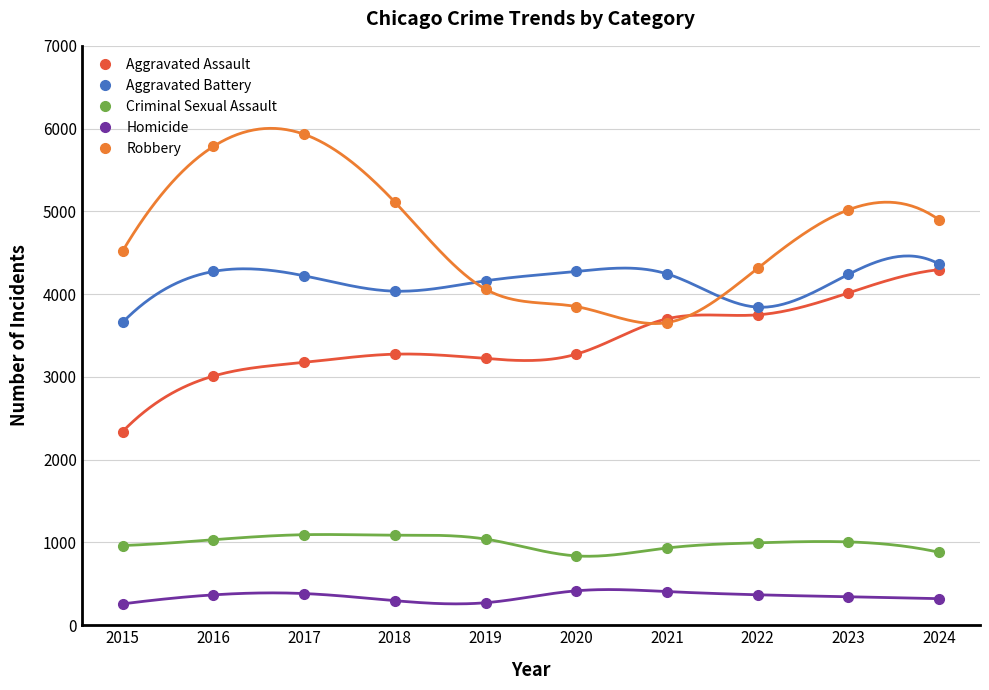

Where is the first local maximum for Aggravated Assault?

2018